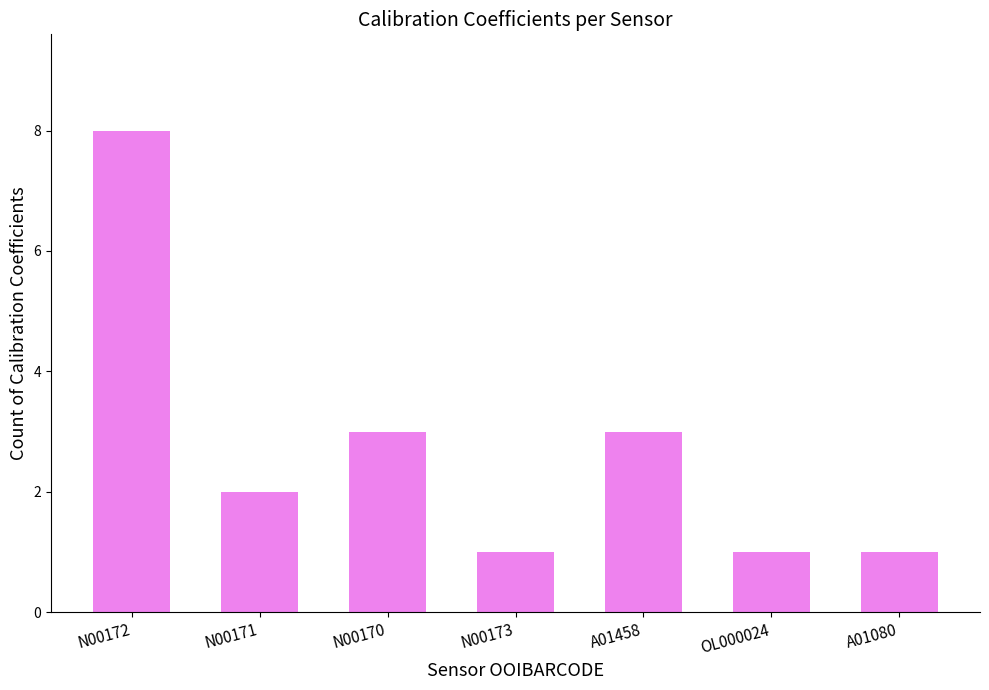

Which label corresponds to the largest value in the chart?

N00172